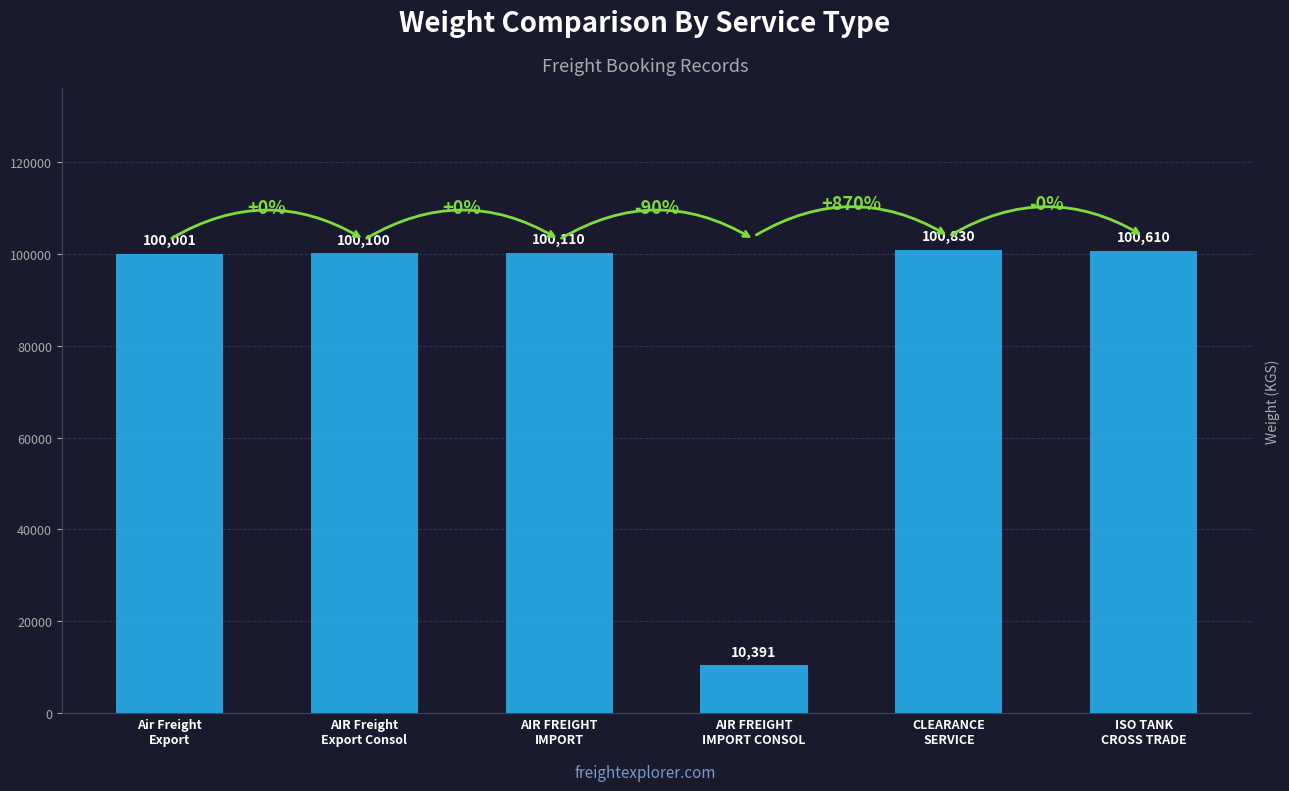

How many data points are less than 100110?

3